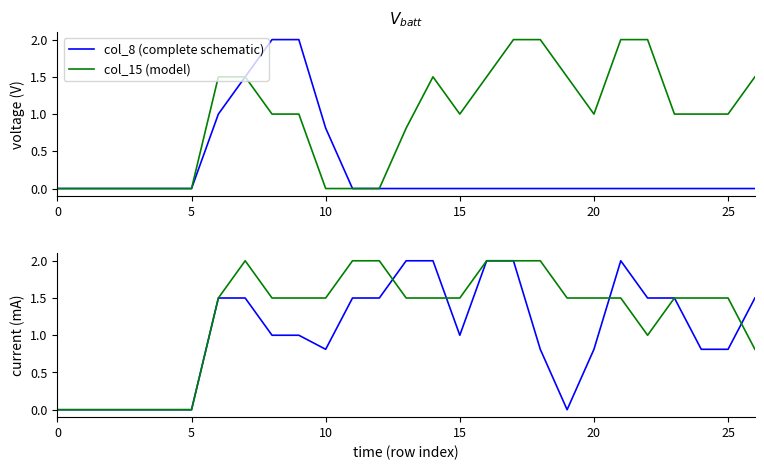

Is the value of col_16 (complete schematic) at 15 greater than the value of col_17 (model) at 23?

No